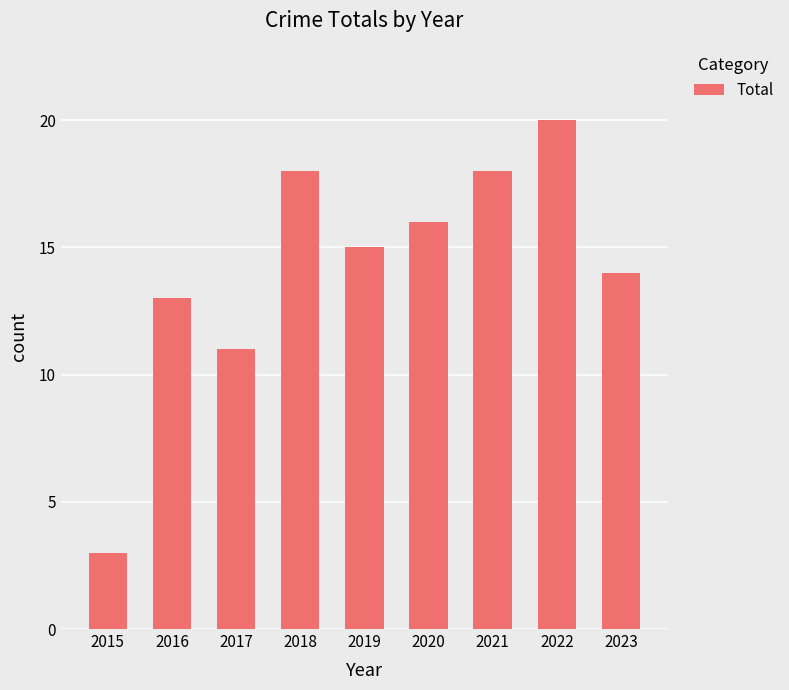

The value at 2023 is 20. True or false?

False